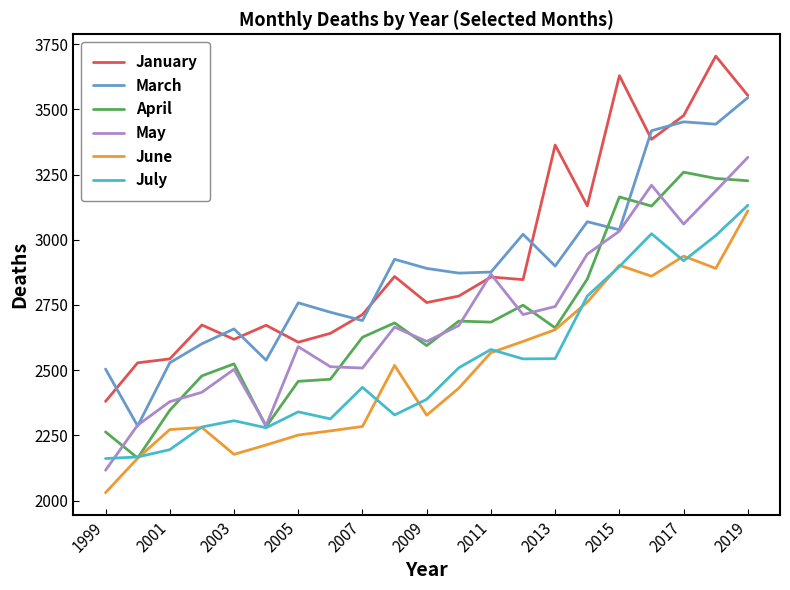

Which series has the largest range (max minus min)?

January